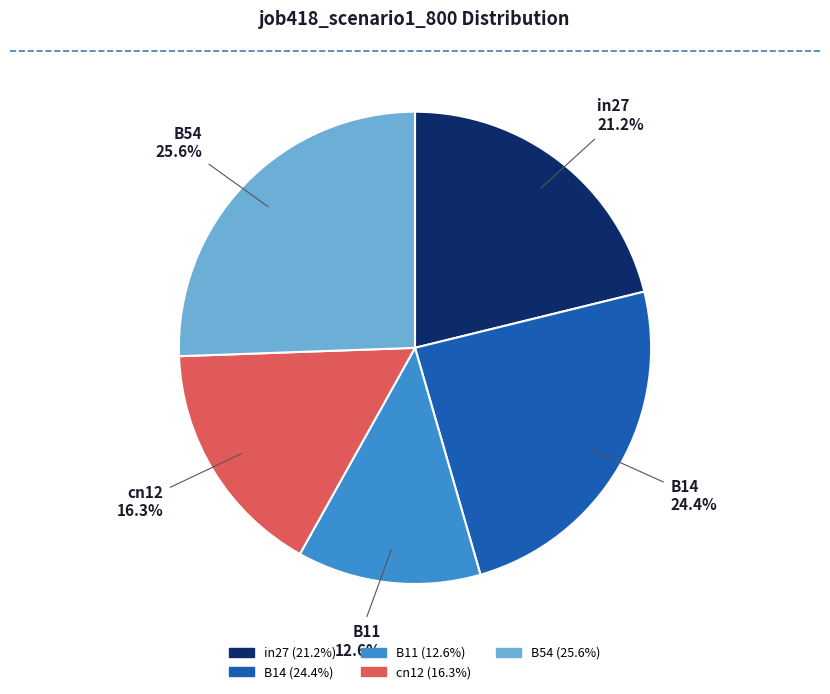

To the nearest percent, what portion does B54 represent?

26%